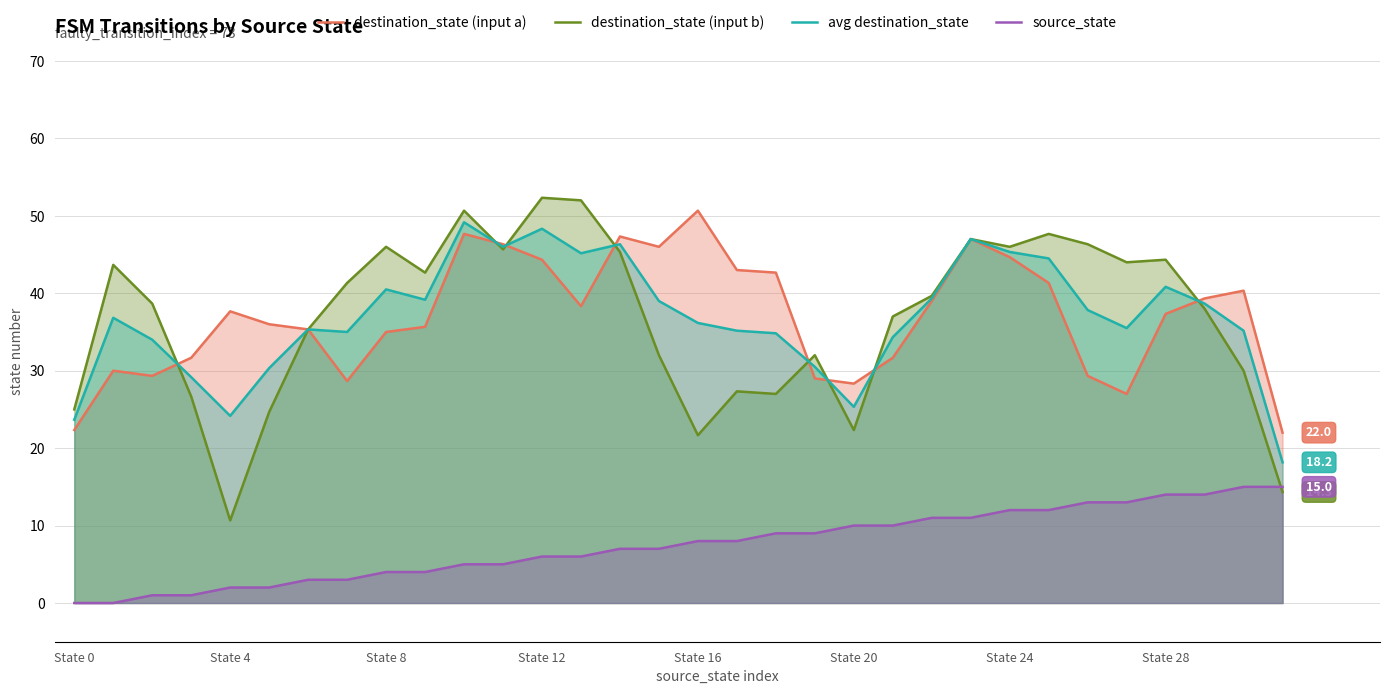

Rank the series at 9 from lowest to highest value.

source_state, destination_state (input a), avg destination_state, destination_state (input b)